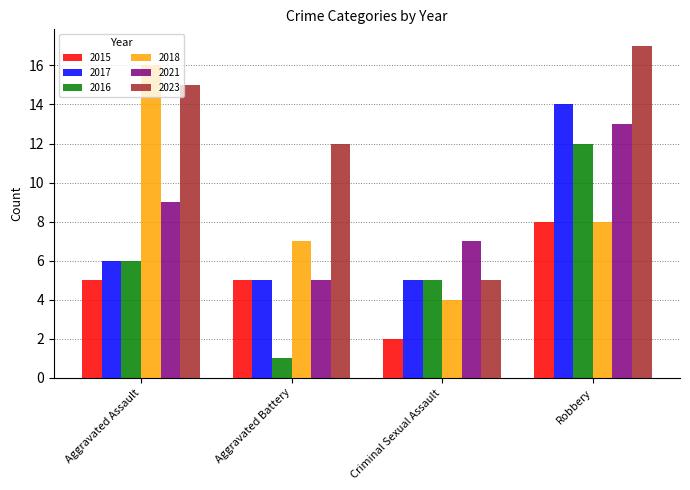

The 2016 series shows 5 at Criminal Sexual Assault. True or false?

True